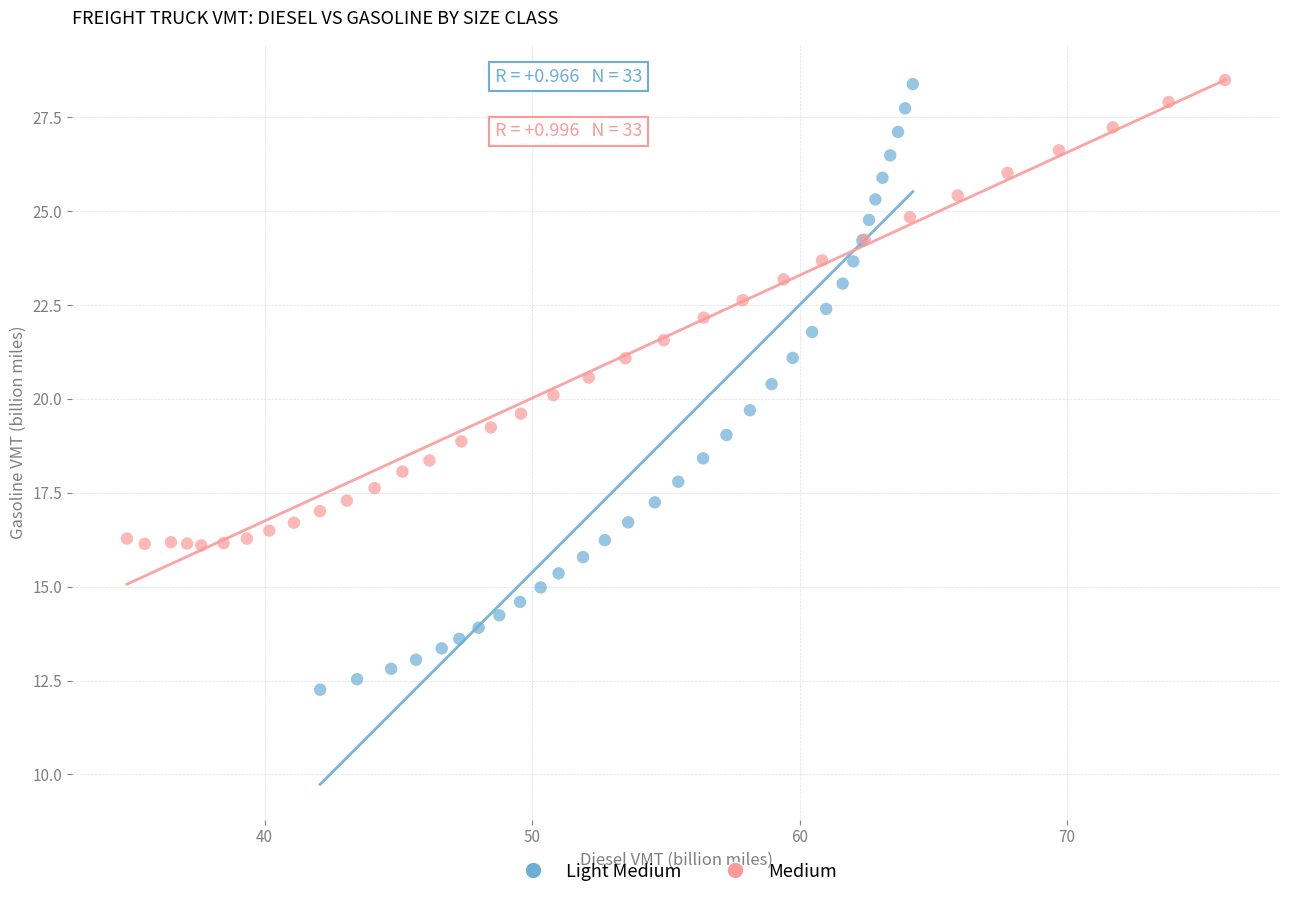

Which series has the widest spread of Y values?

Light Medium